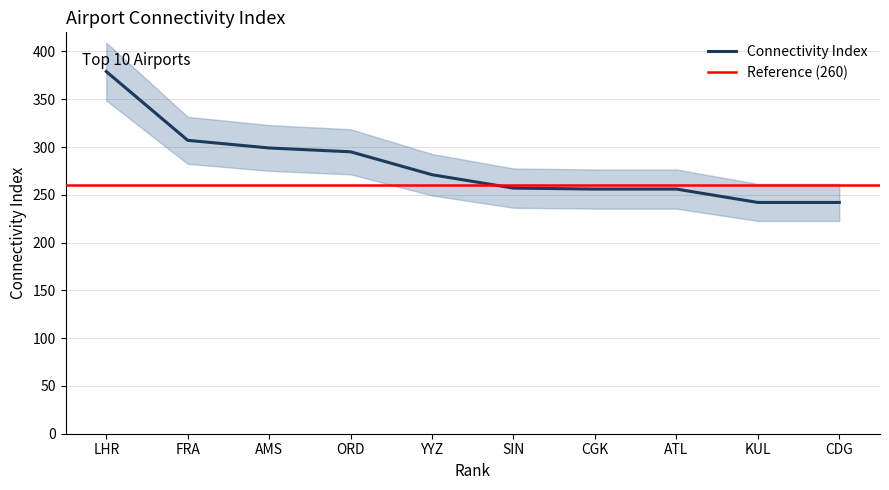

What is the label of the 3rd point from the right?

ATL